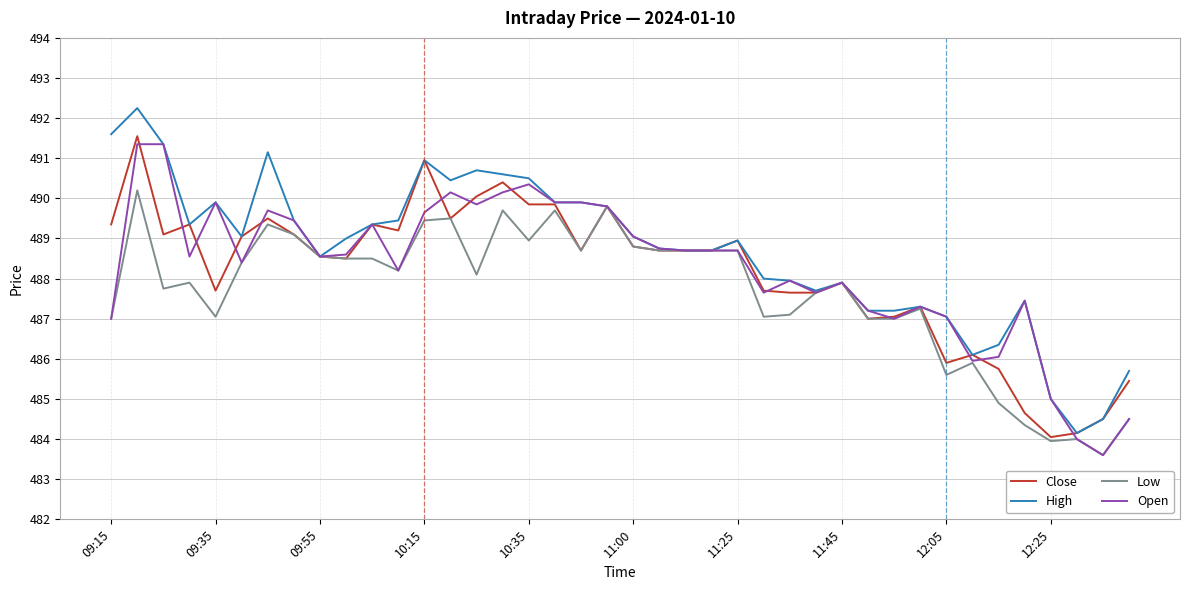

Which series has the largest range (max minus min)?

High